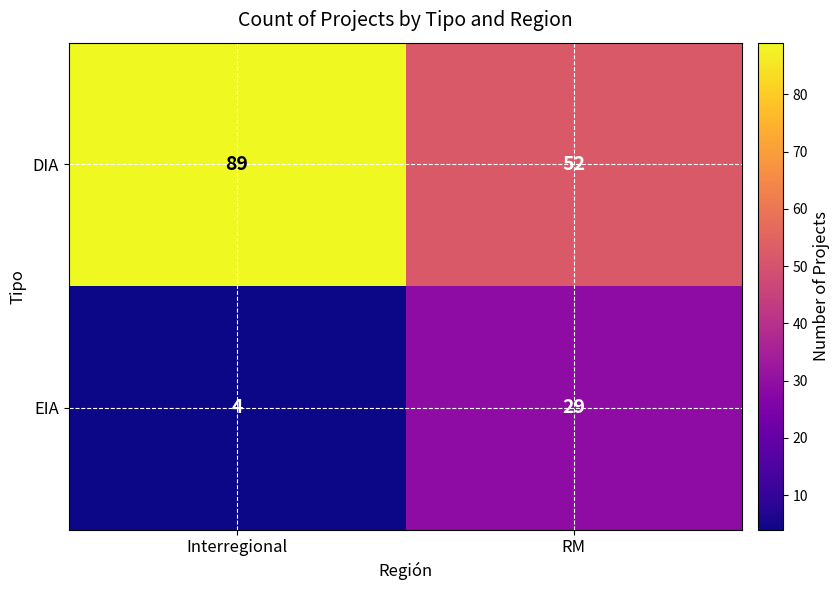

At how many categories does at least one series exceed 13?

2